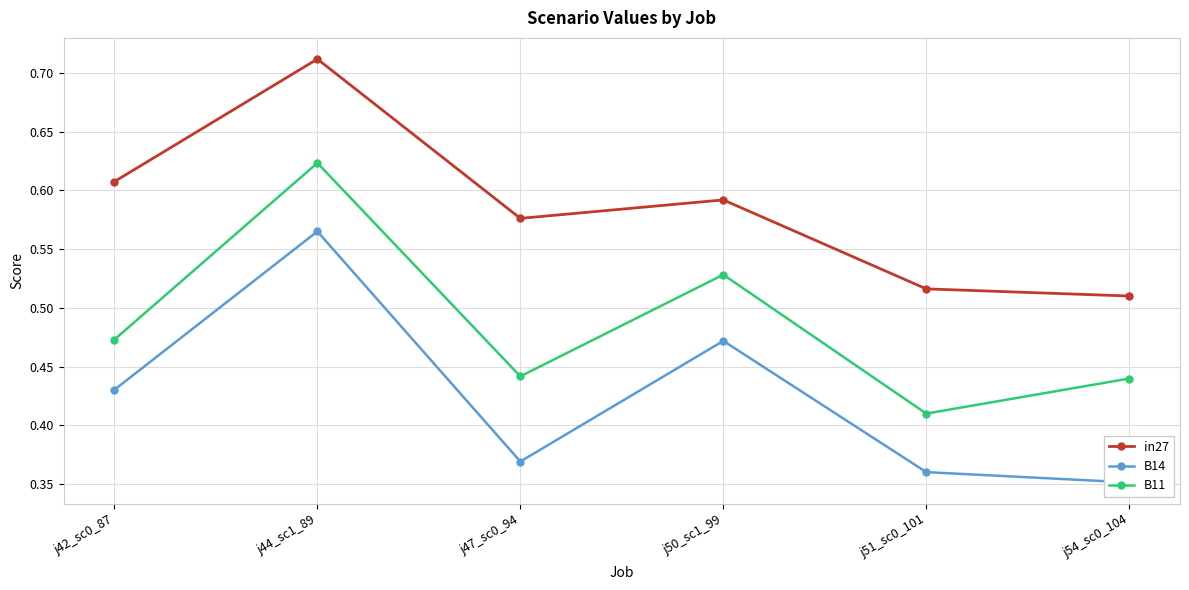

Is the value of in27 at j42_sc0_87 greater than the value of B14 at j51_sc0_101?

Yes